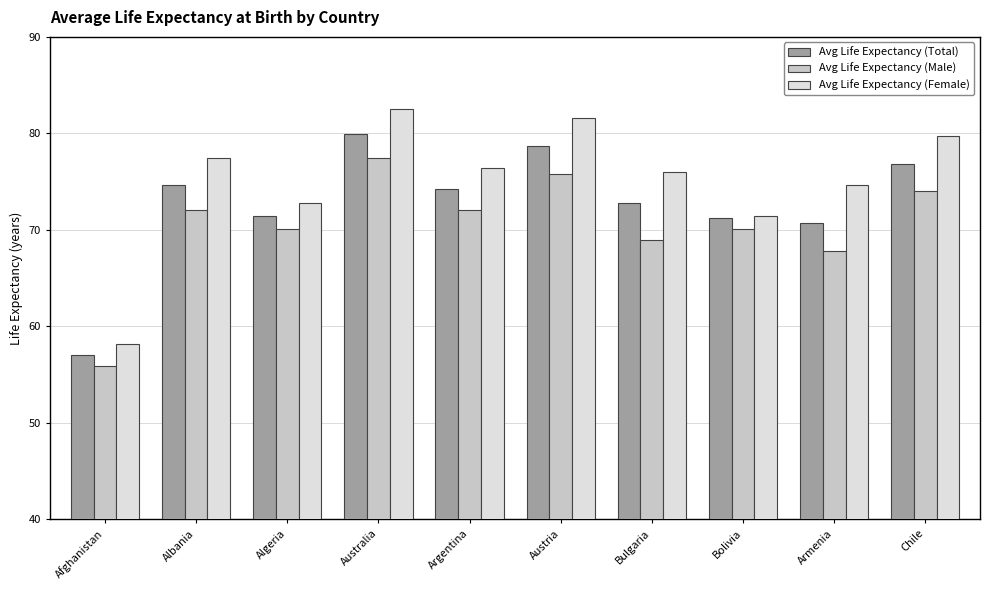

Where does the Avg Life Expectancy (Male) series first go above 72?

Albania